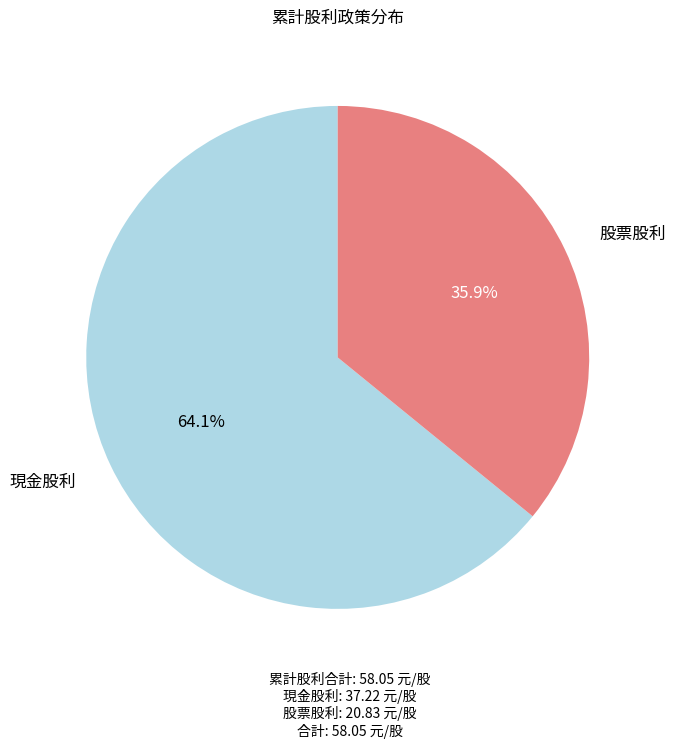

Does any single category account for the majority?

Yes